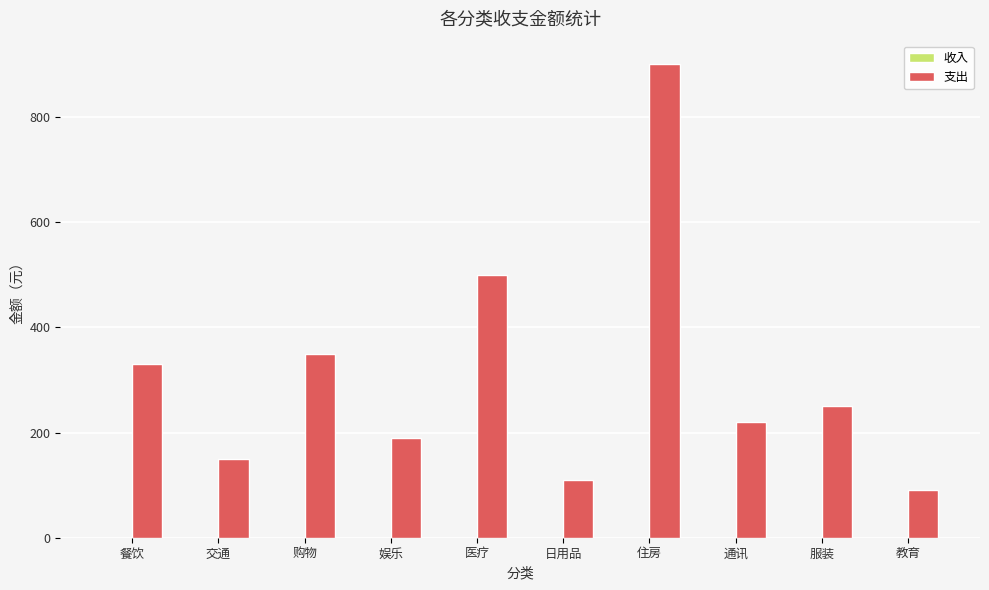

List the labels in order of value, smallest first.

教育, 日用品, 交通, 娱乐, 通讯, 服装, 餐饮, 购物, 医疗, 住房